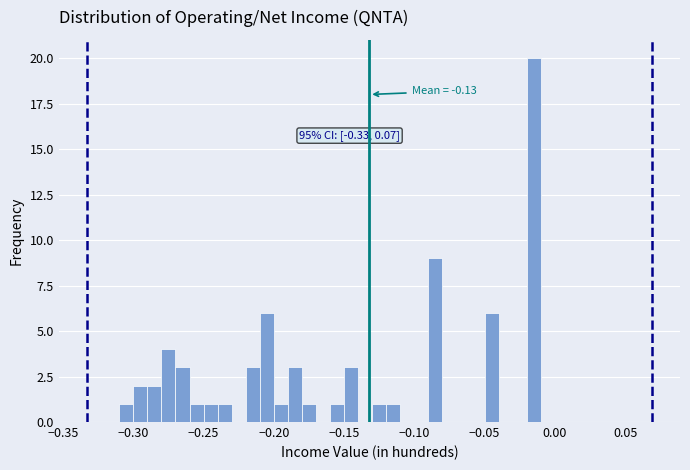

Read against the x-axis, roughly where is the centre of the tallest bar?

-0.015